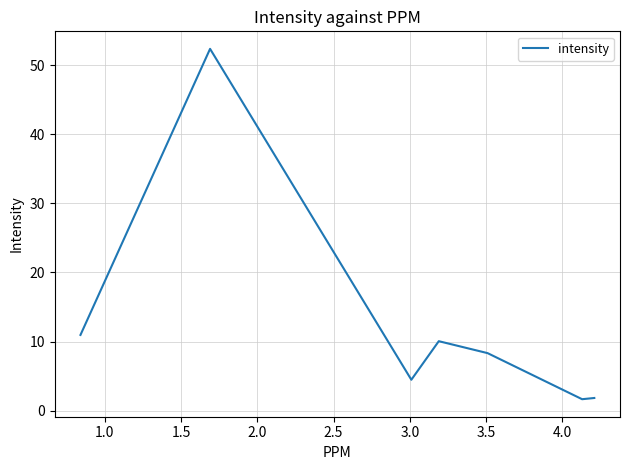

What is the average value?

12.8